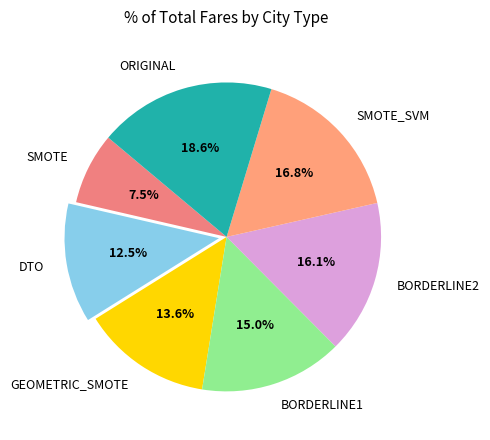

To the nearest percent, what is the combined percentage of DTO and GEOMETRIC_SMOTE?

26%